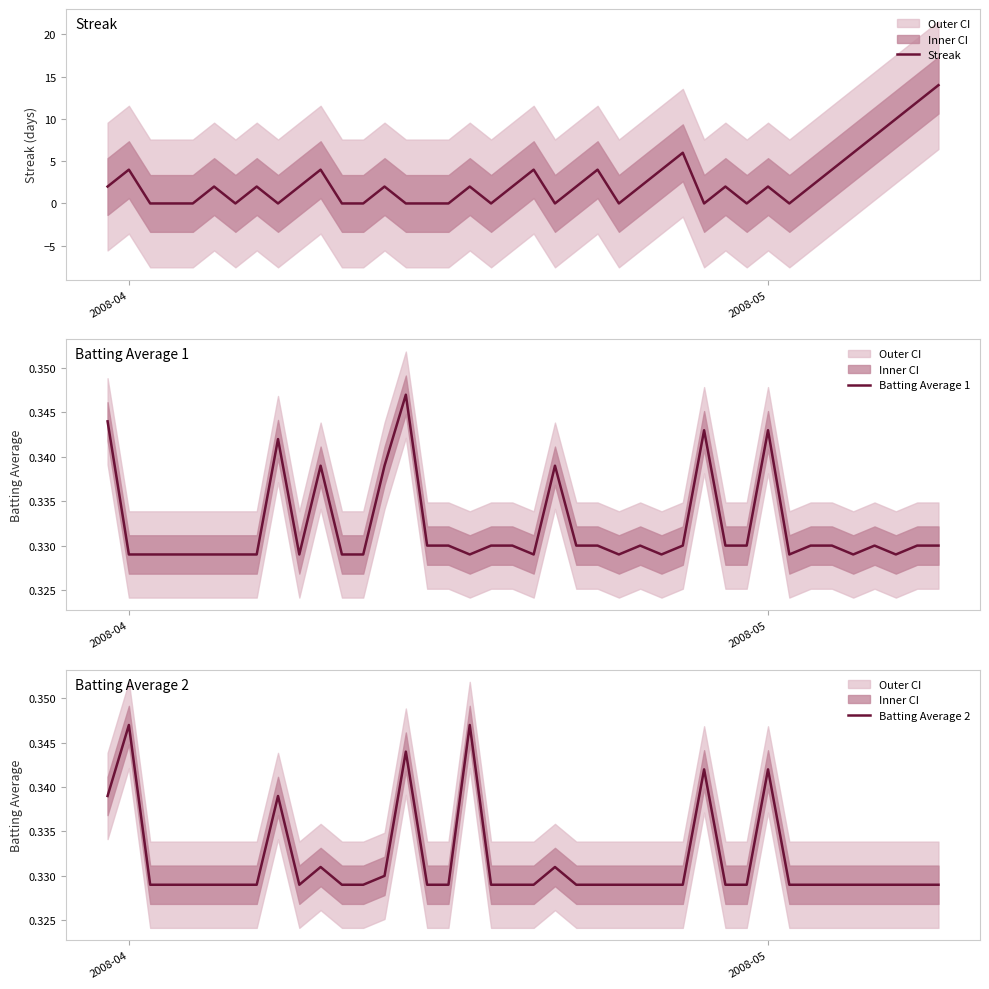

True or false: Streak has a value of 1 at 2008-05.

False